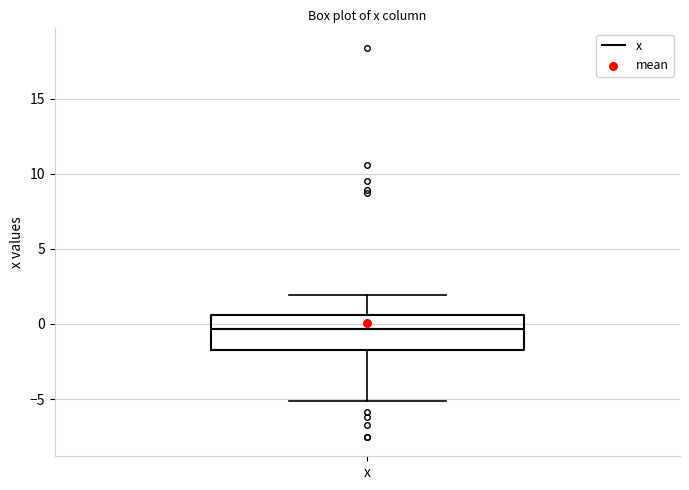

Transcribe this box plot: give where the median line is, the range the box spans, and where the two whiskers end, as read against the y-axis. The values are not printed on the chart, so give them approximately, as read against the axis.

median -0.5, box -2.0 to 0.5, whiskers -5.0 to 2.0